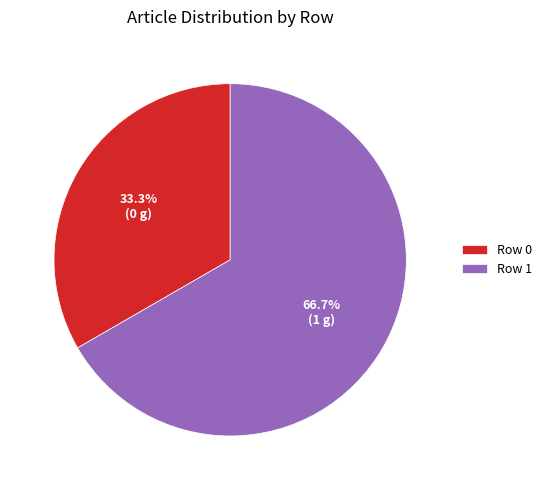

How many slices are in this pie chart?

2